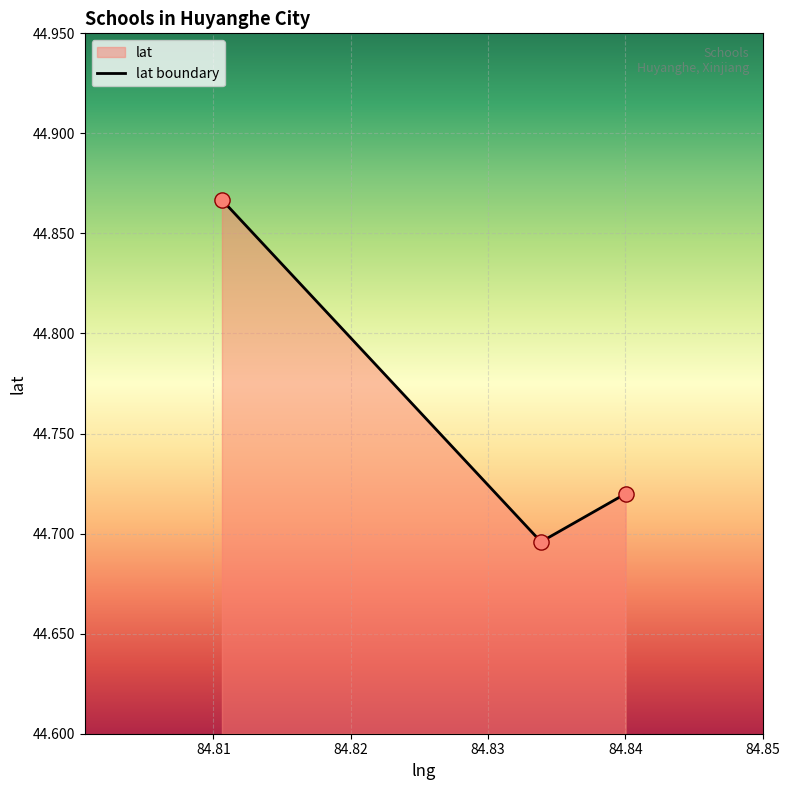

Which has a higher value, 84.833859 or 84.810622?

84.810622